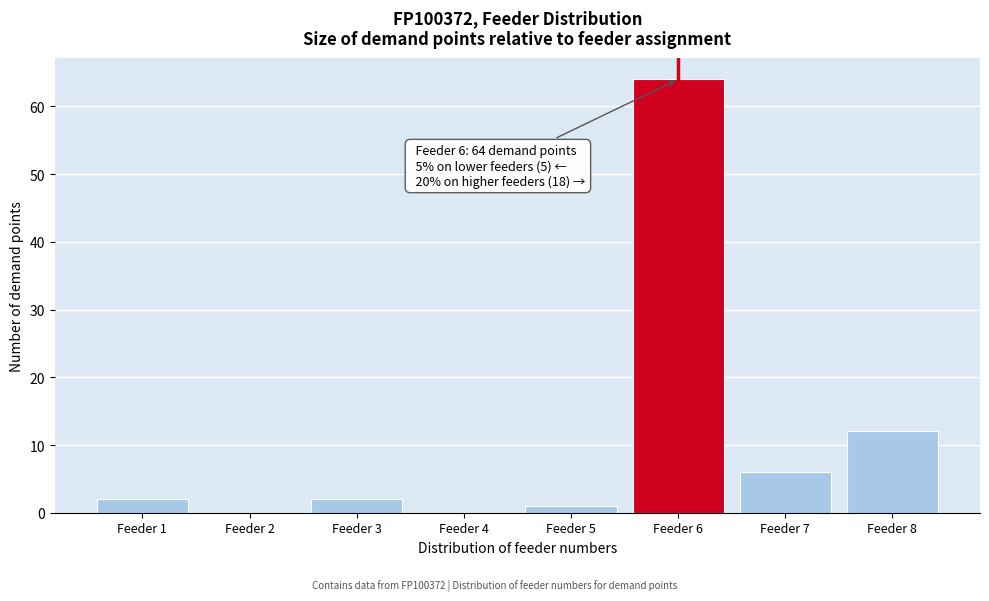

Which range on the x-axis has the tallest bar?

5.5 to 6.5